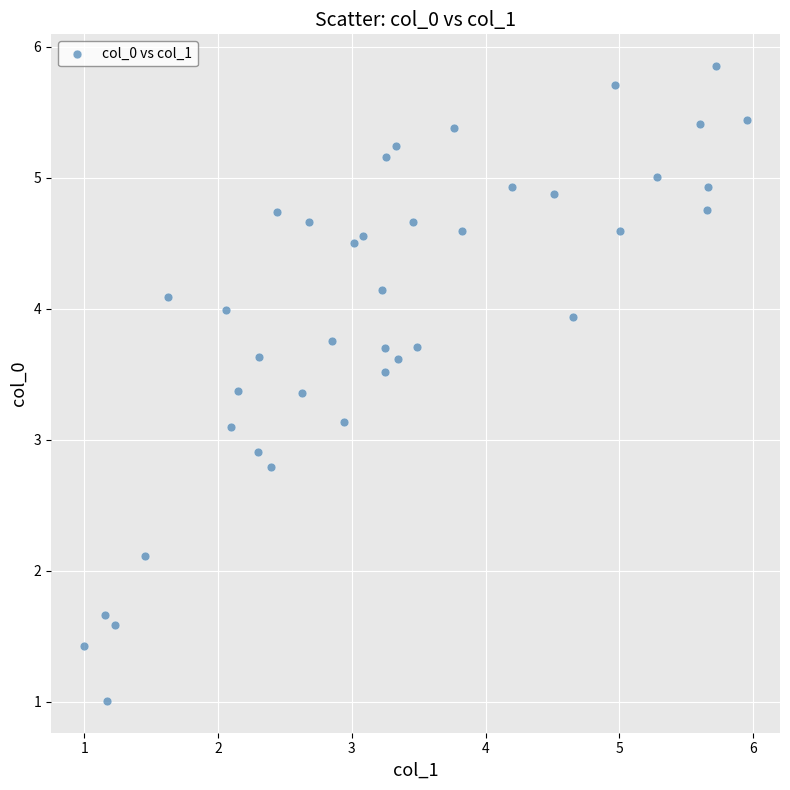

What is the range of Y values (max minus min)?

4.8